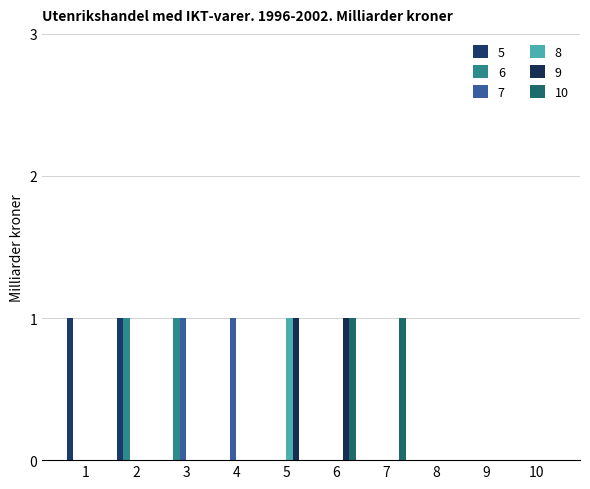

What is the greatest value displayed?

1